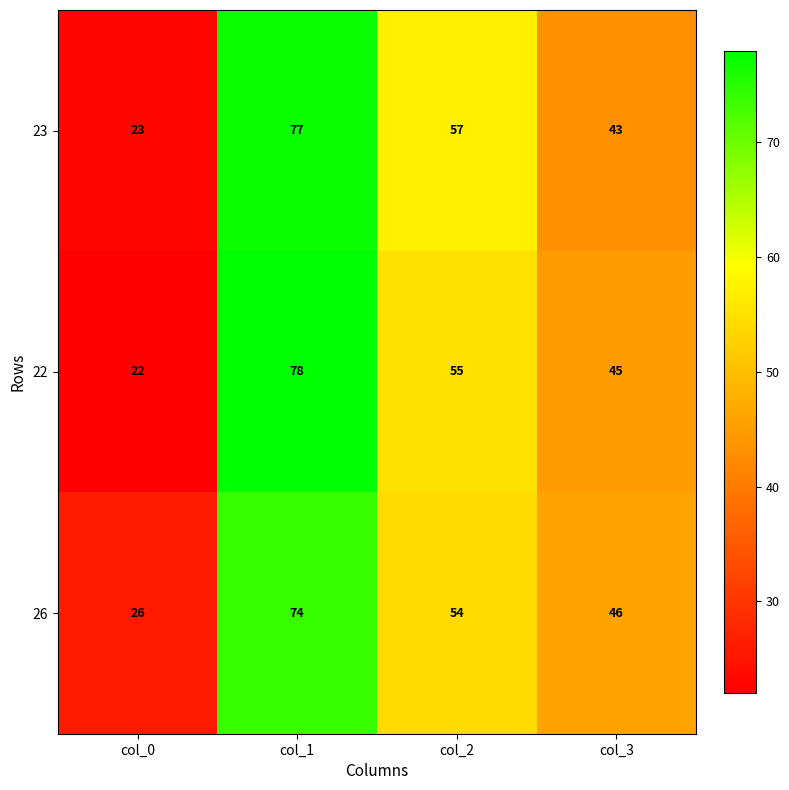

The value of 22 at col_3 is 65. True or false?

False